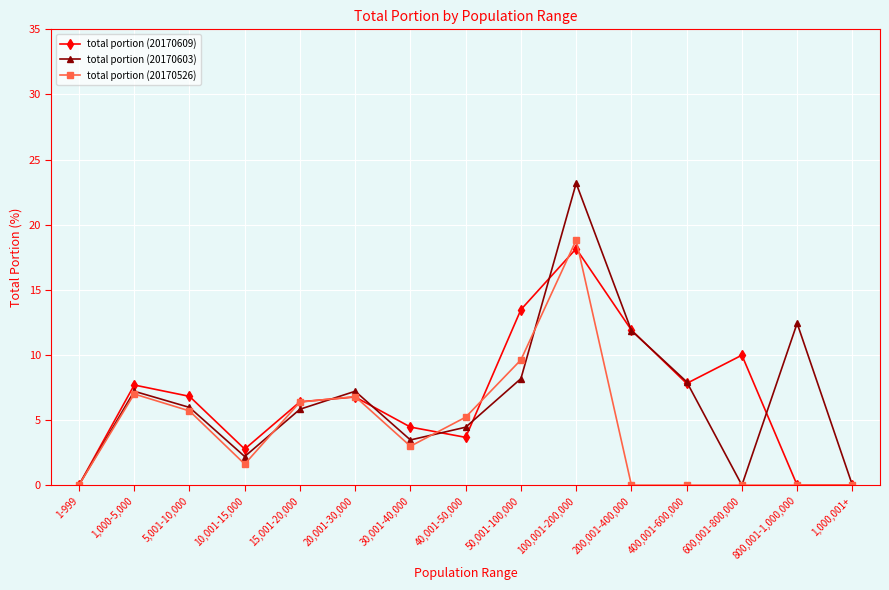

The total portion (20170526) series shows 1.1 at 30,001-40,000. True or false?

False